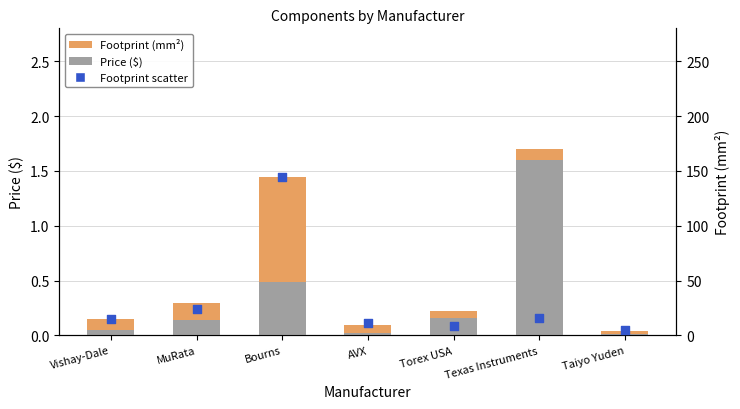

What is the total value across all series at Vishay-Dale?

15.1